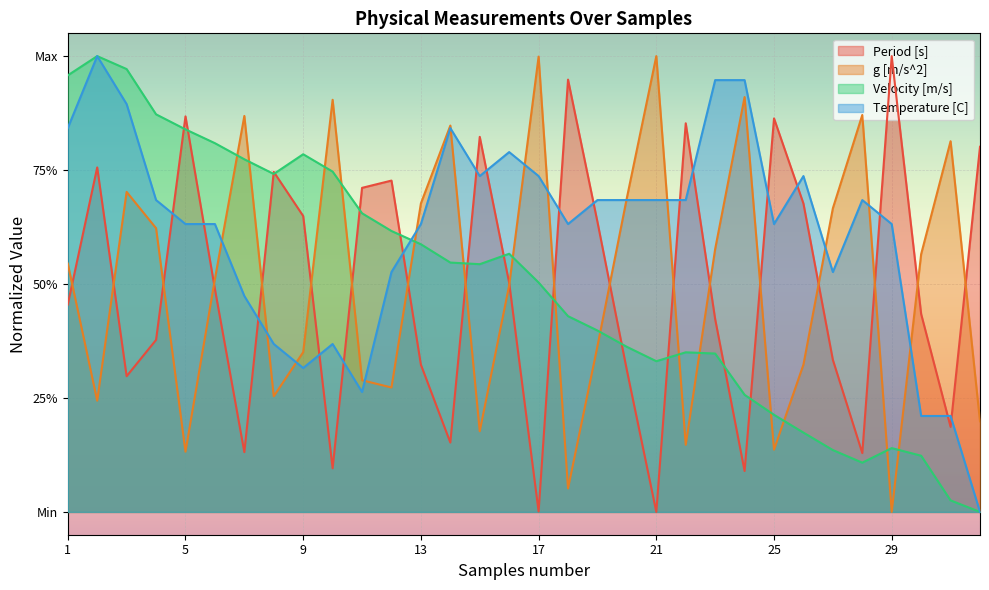

Which category has the highest value in the Period [s] series?

29